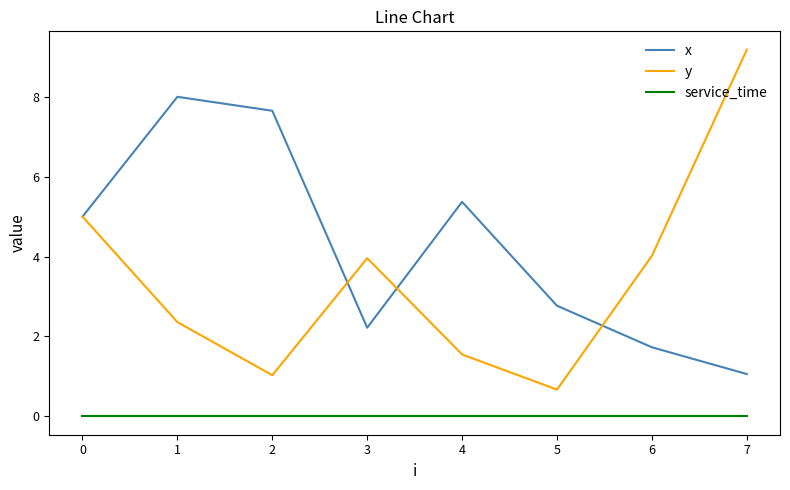

What is the sum of all x values?

33.8